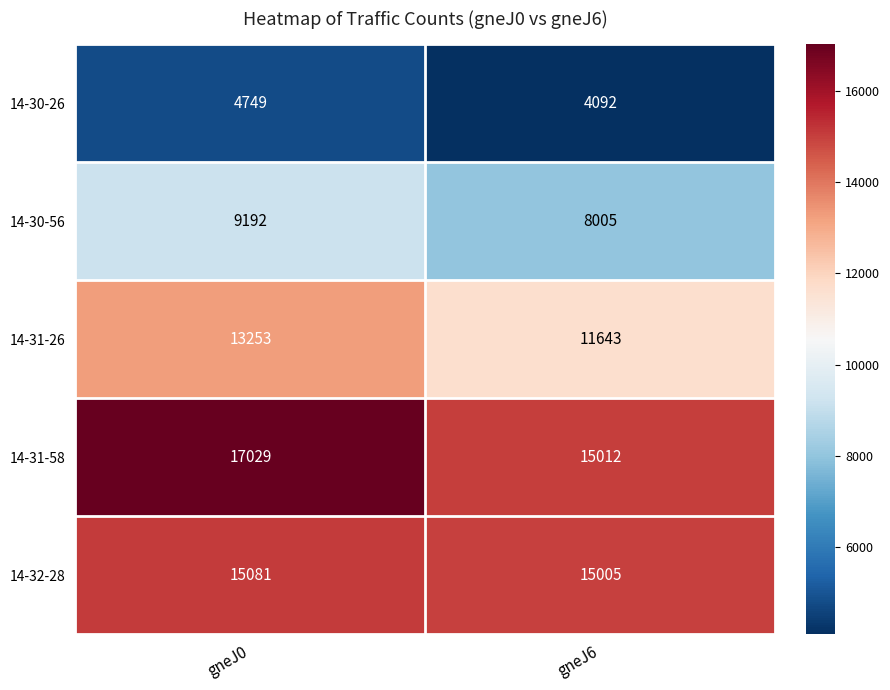

Is it true that 14-31-26 equals 2925 at gneJ6?

False